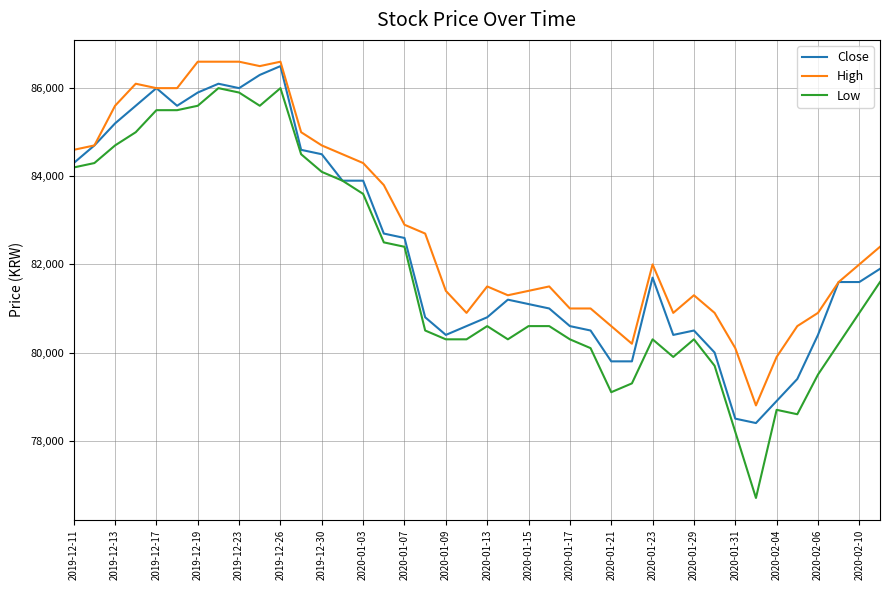

Which series has the widest spread of values?

Low